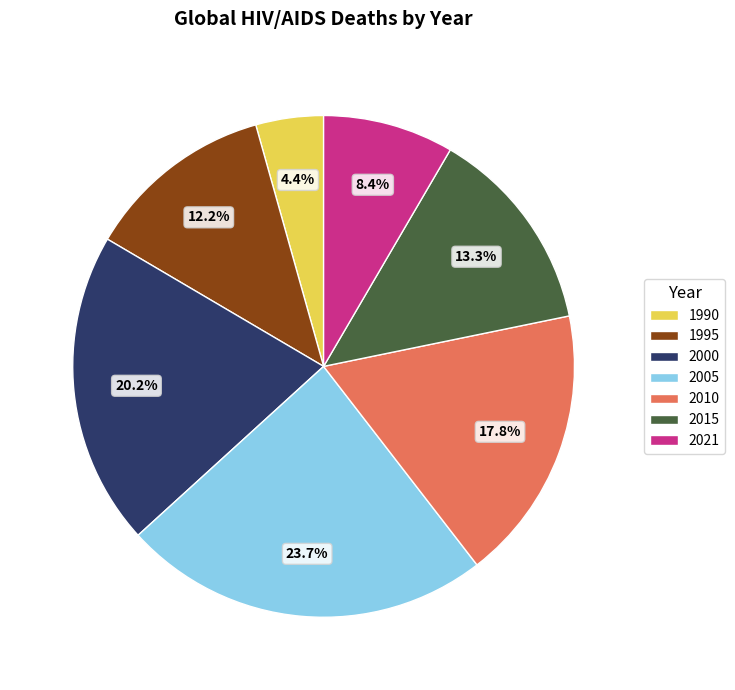

To the nearest percent, what portion does 2010 represent?

18%